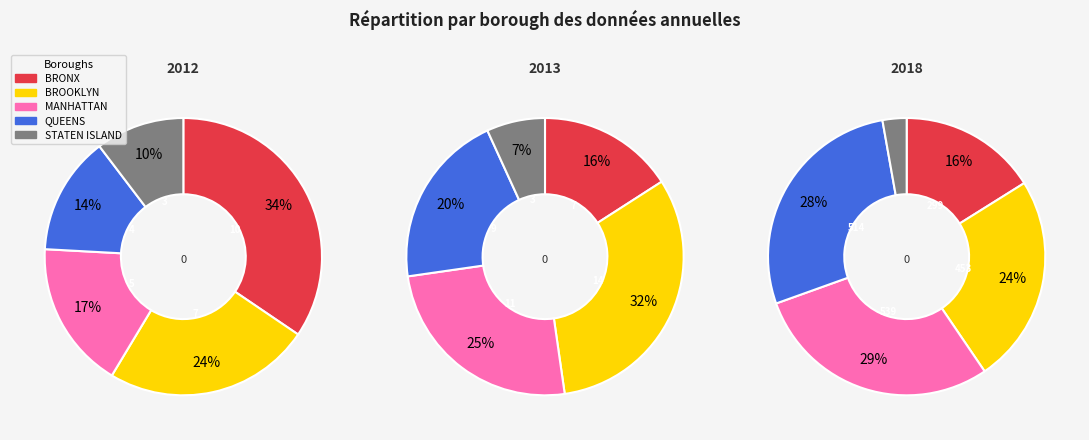

To the nearest percent, what portion does values_2013 represent?

24%